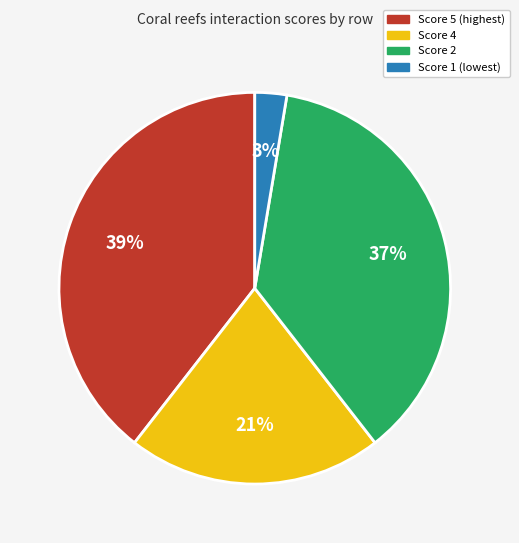

Is there a majority slice in this chart?

No